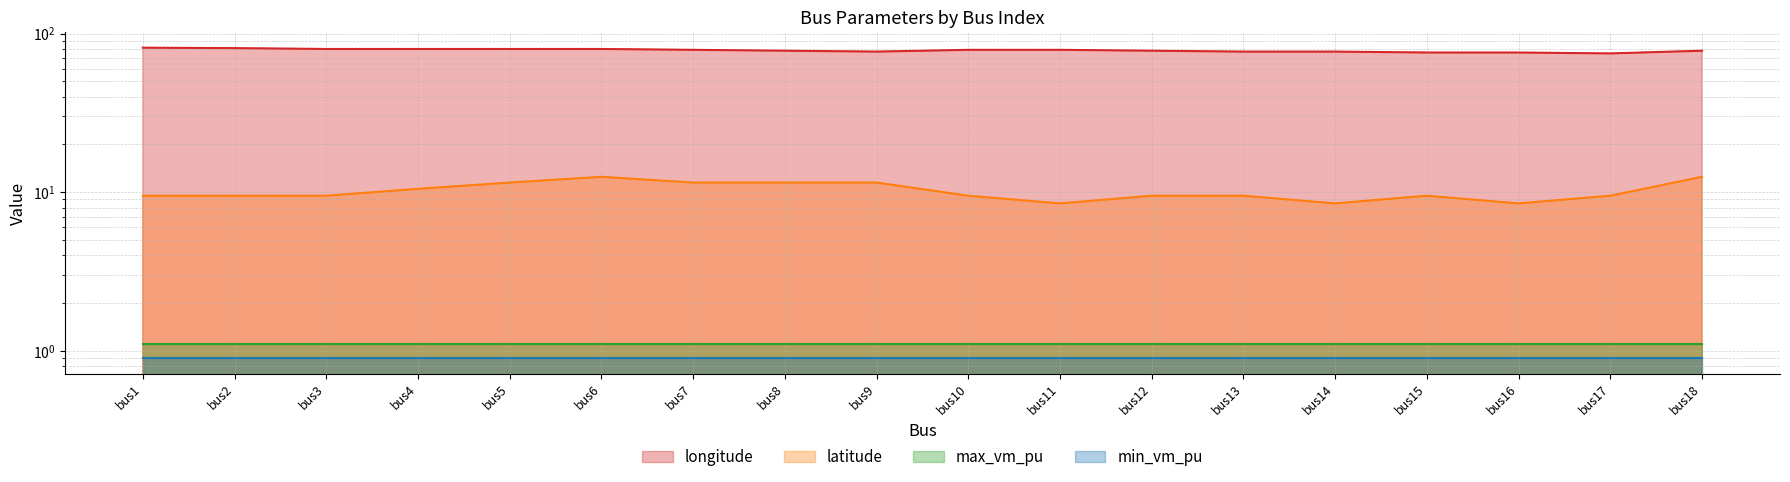

True or false: longitude and latitude intersect in this chart.

False